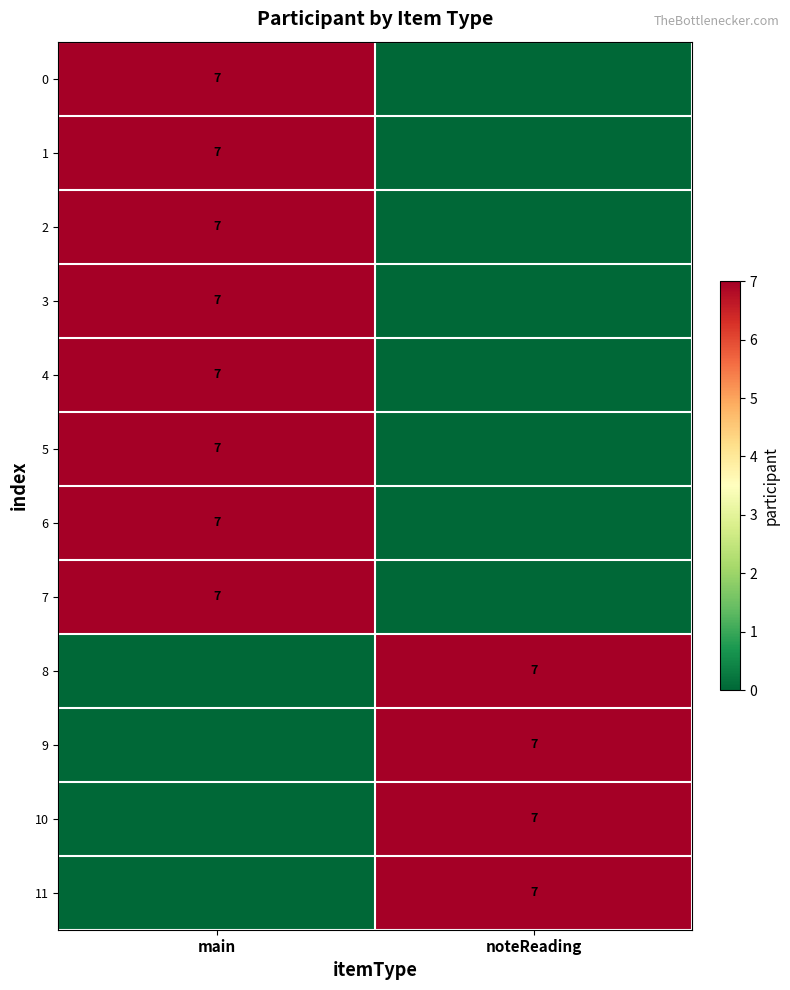

The 7 series shows 5 at main. True or false?

False